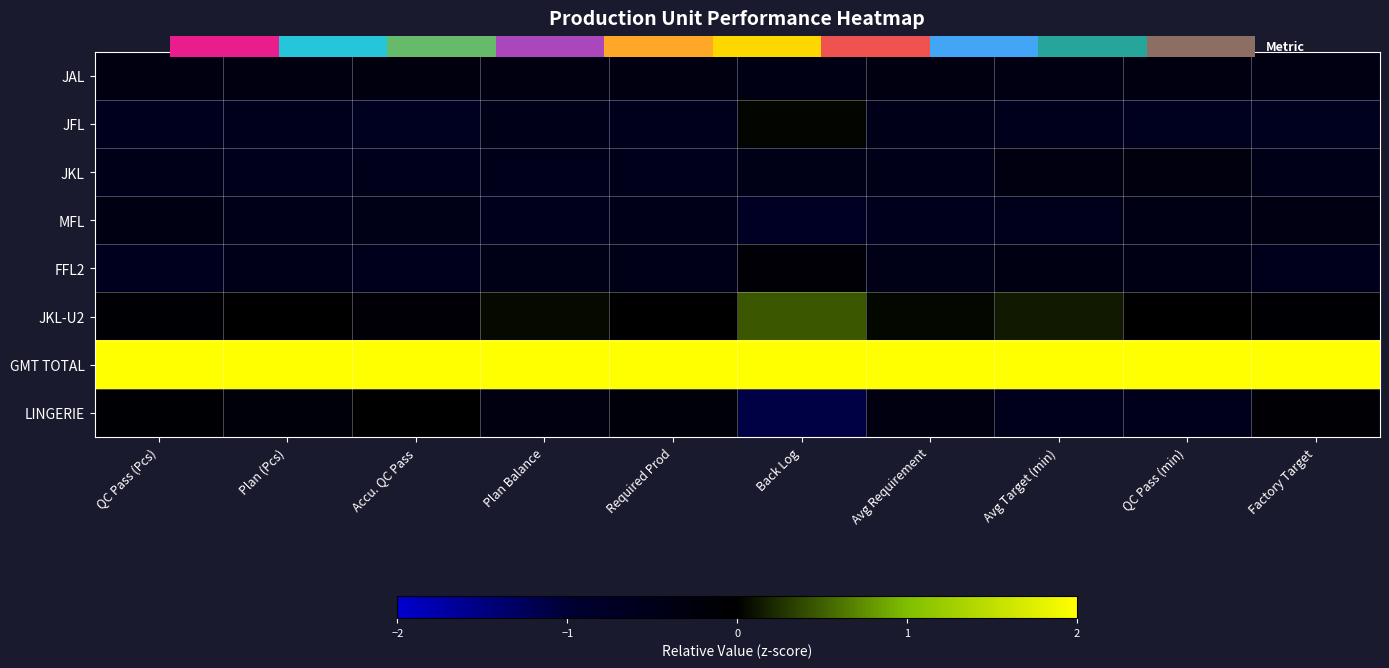

What is the maximum value shown in the chart?

2.6